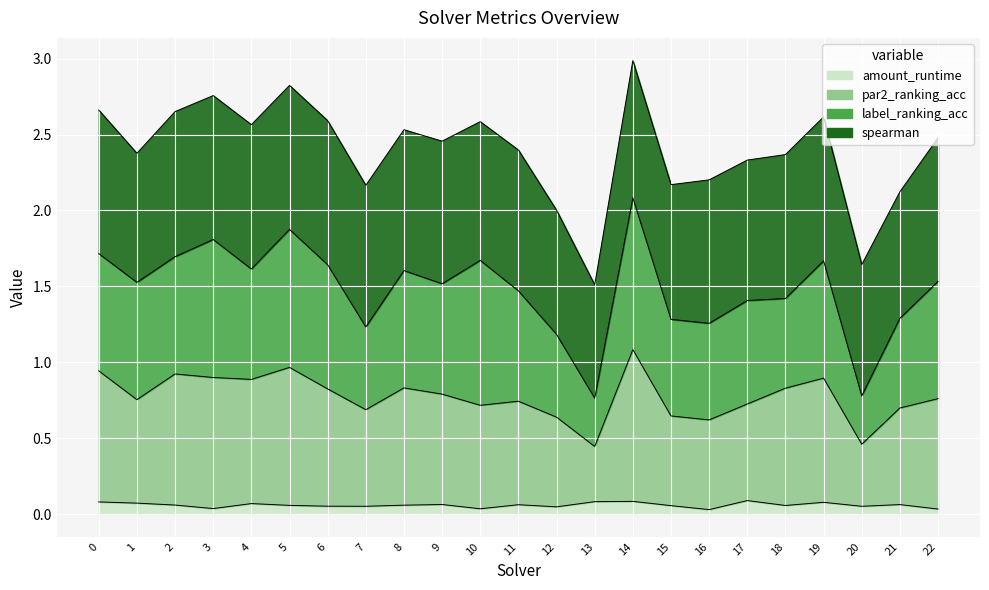

What is the value of the amount_runtime point at the 19th from the left?

0.1